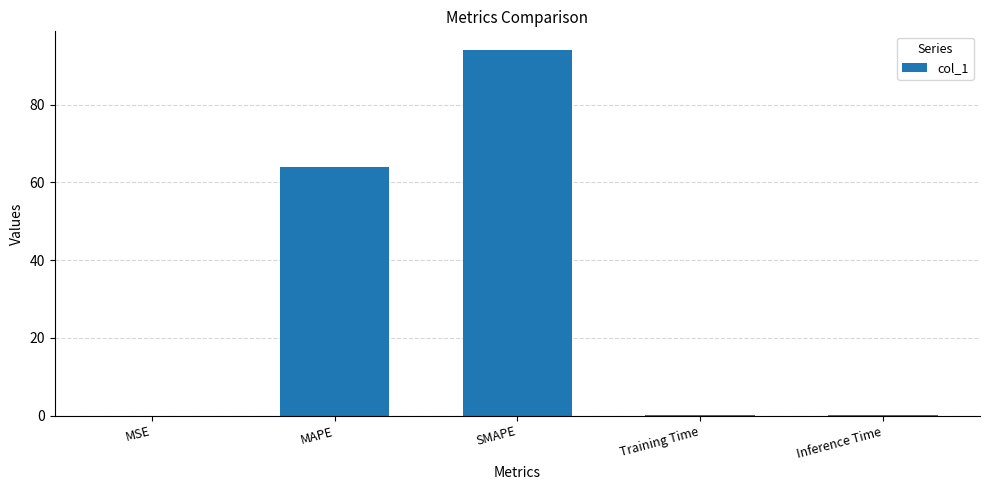

What is the sum of all values?

158.2